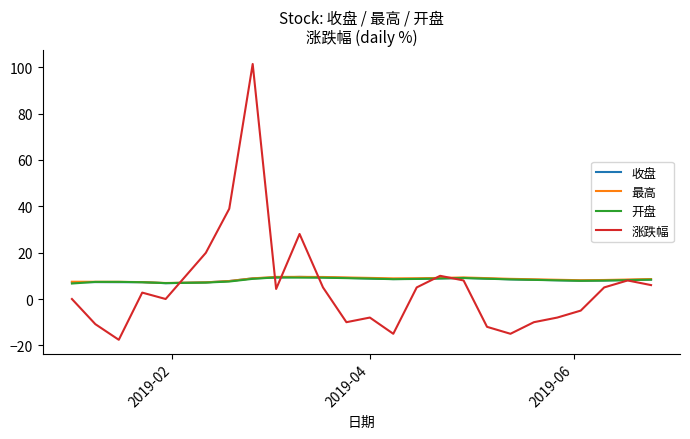

True or false: 最高 has more than 1 interior local peaks.

True